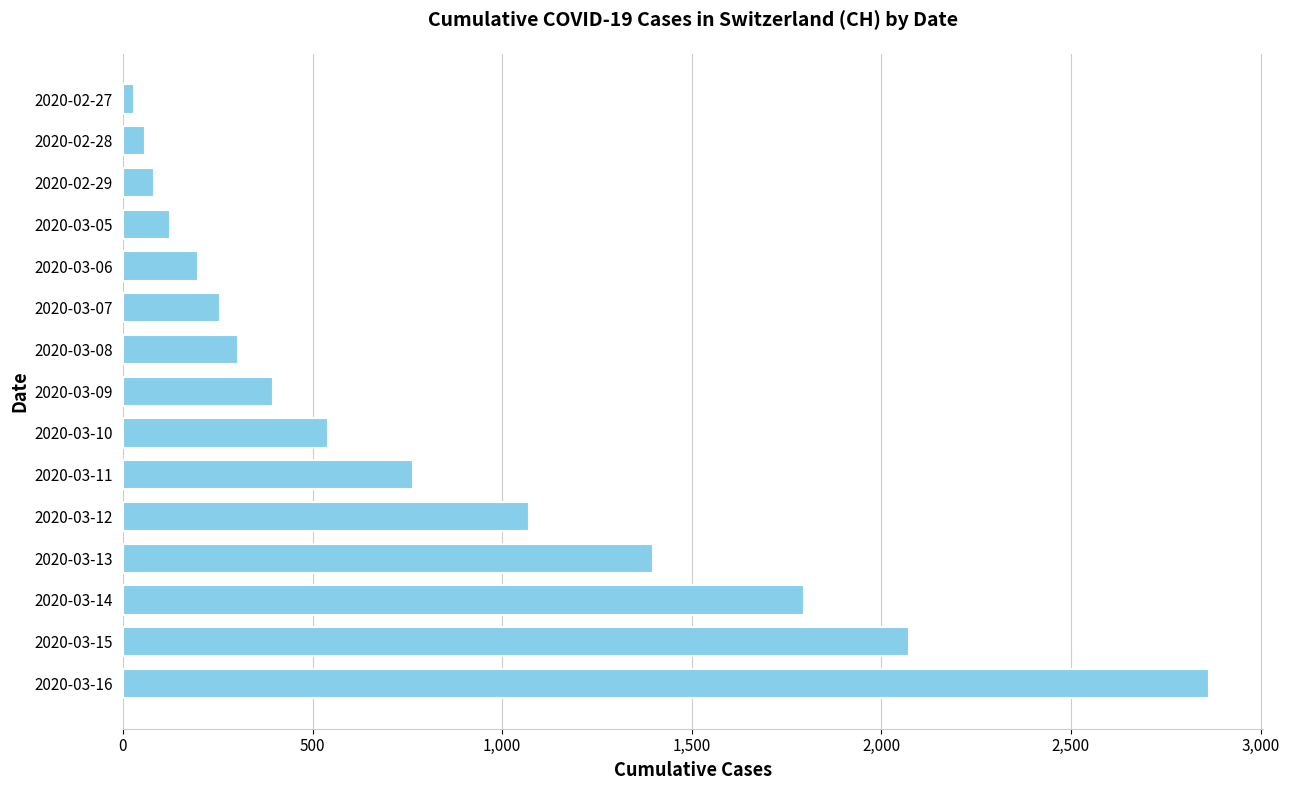

What is the sum of all values?

11958